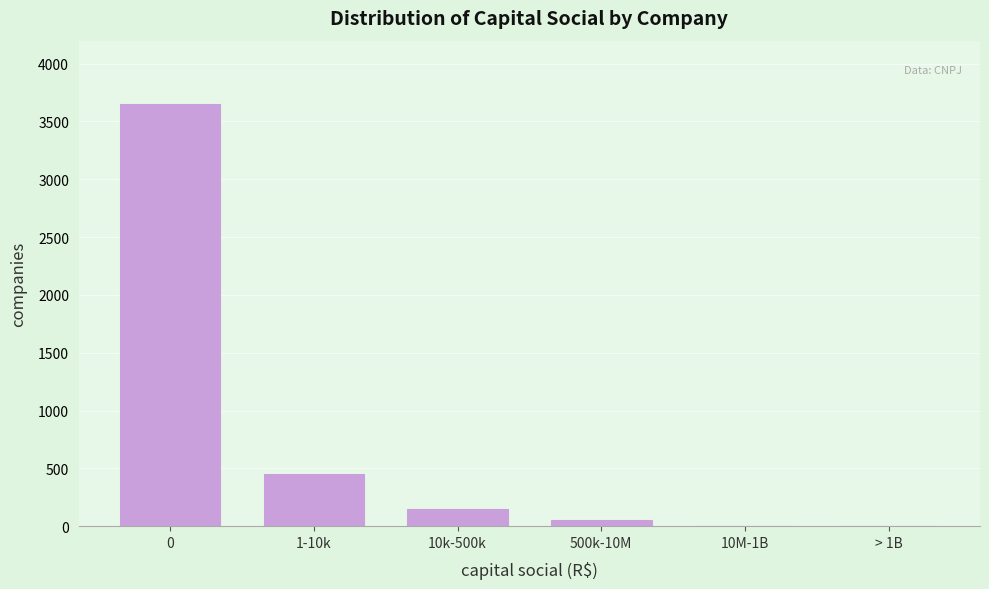

Reading left to right, what are all the values shown in this chart?

0=3650	1-10k=450	10k-500k=150	500k-10M=54	10M-1B=2	> 1B=2